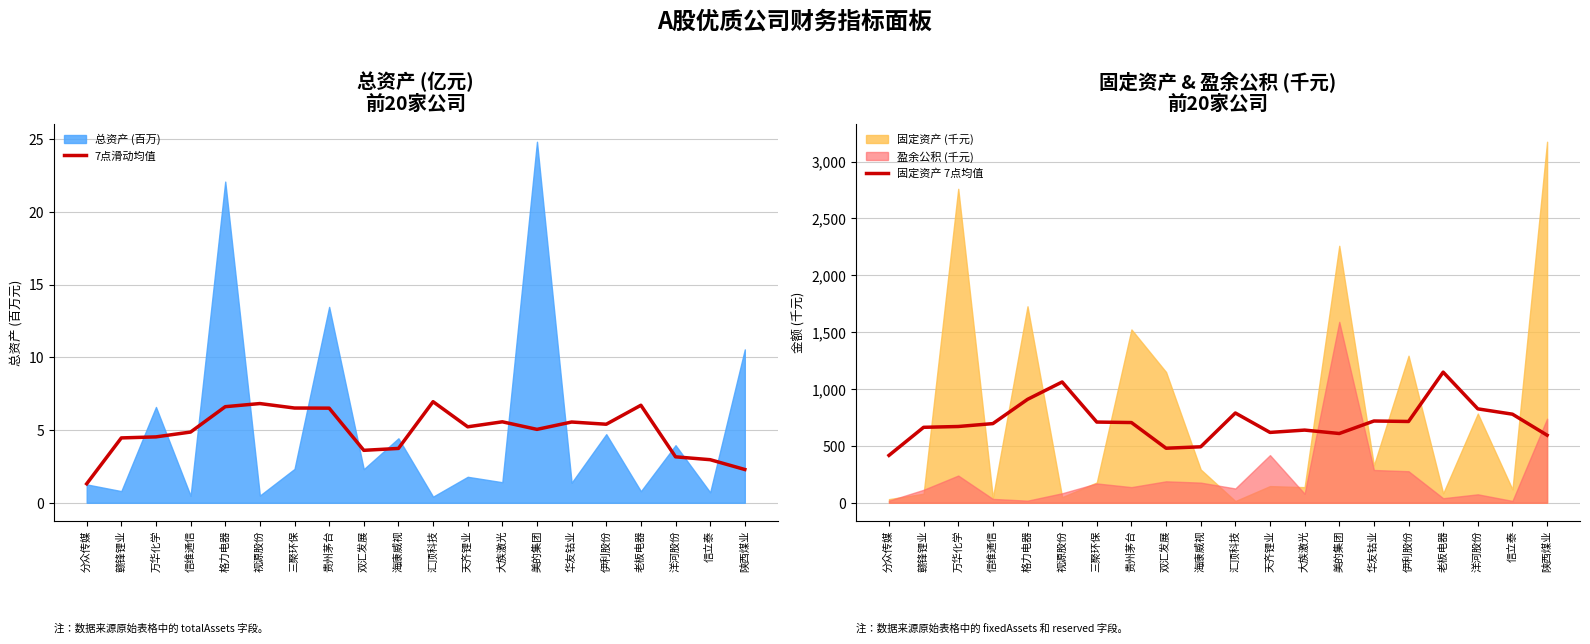

At how many categories does at least one series exceed 806?

4